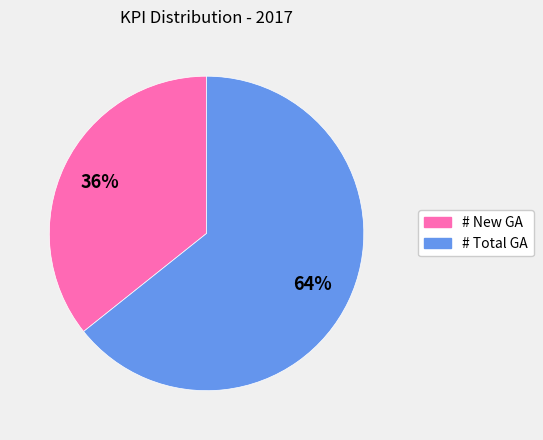

Is the sum of # Total GA and # New GA greater than half?

Yes